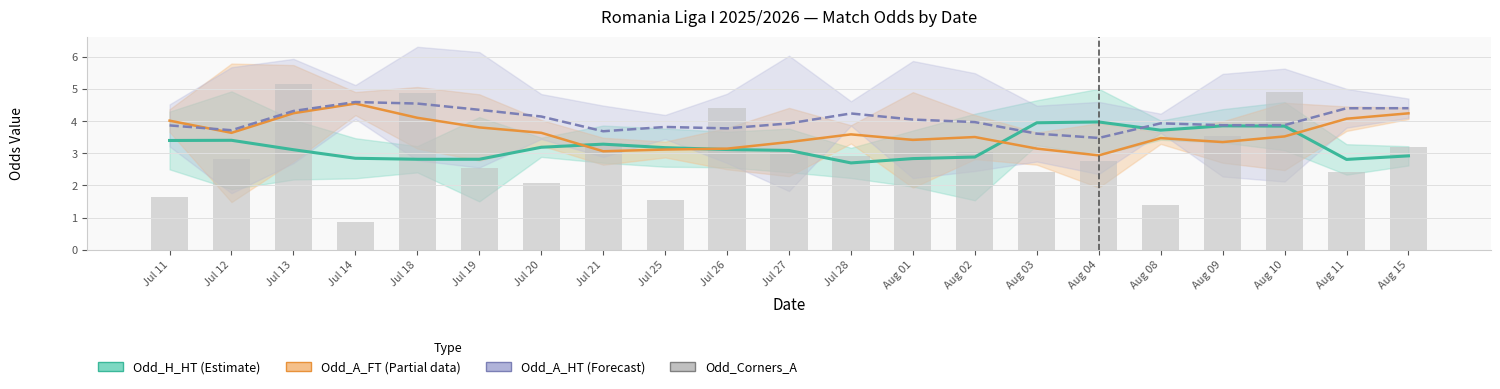

Between Jul 18 and Jul 26, which series saw the biggest shift?

Odd_A_FT (Partial)